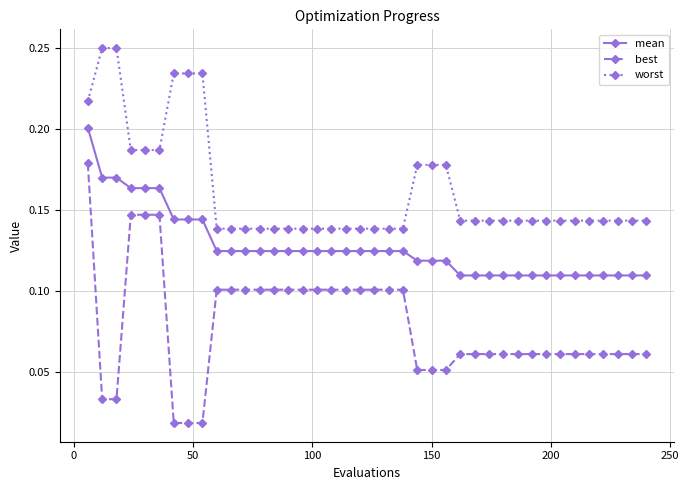

How many lines are shown in the chart?

3